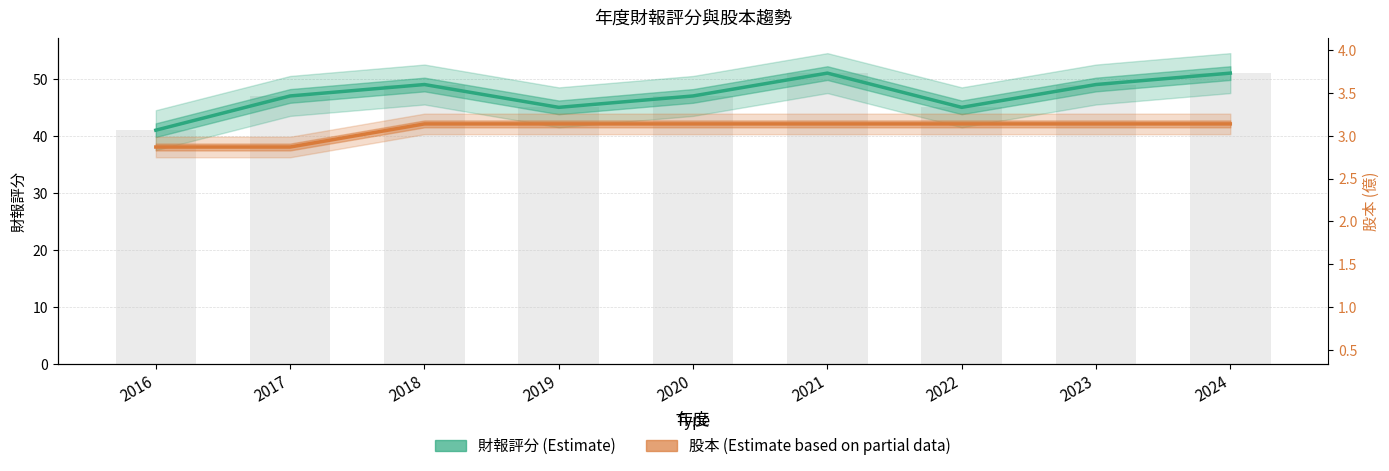

Which series has the largest total across all categories?

財報評分 (Estimate)